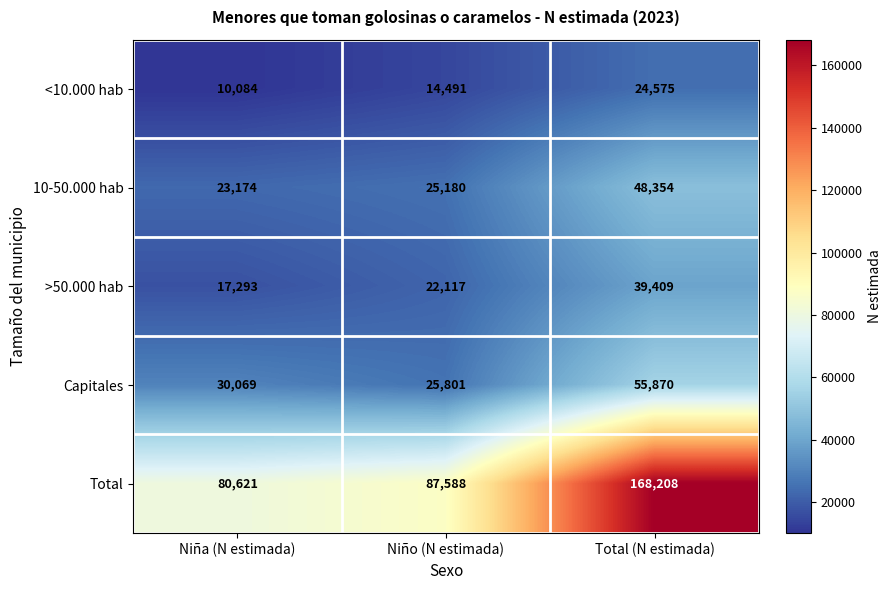

What is the minimum value shown in the chart?

10084